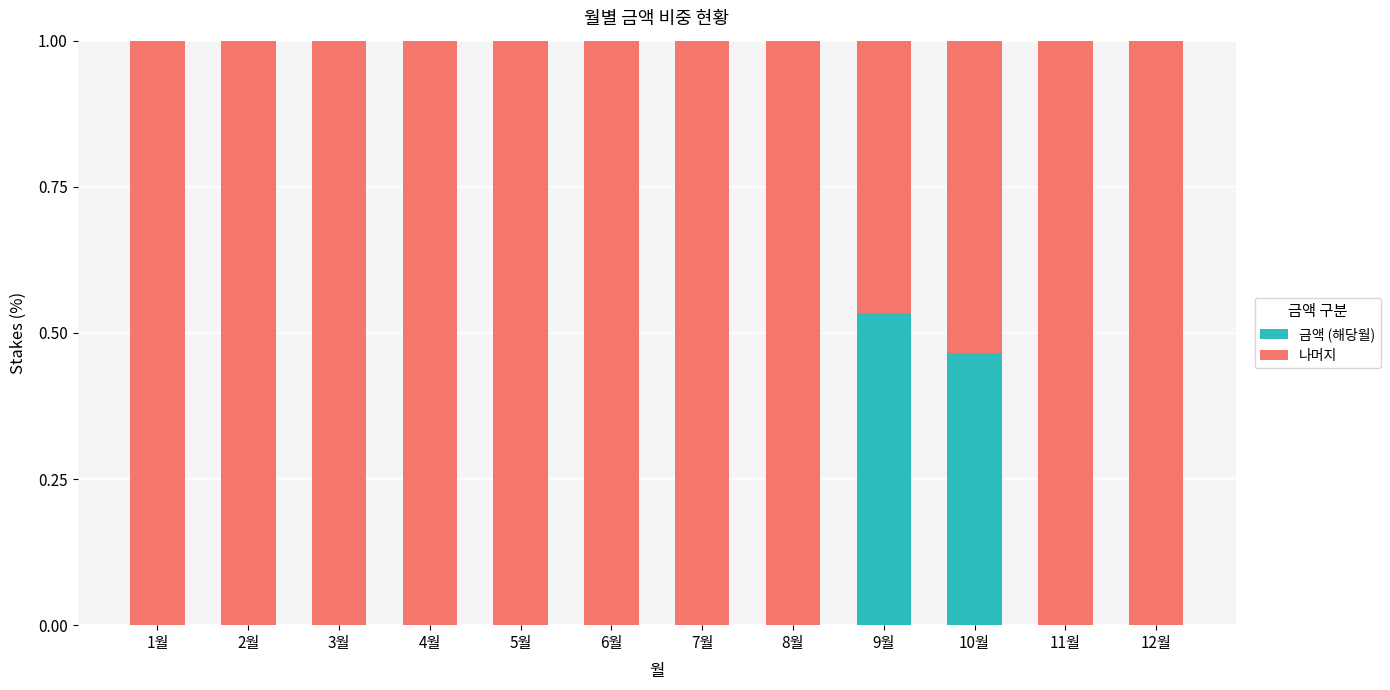

At which label does 금액 (해당월) reach its peak?

9월